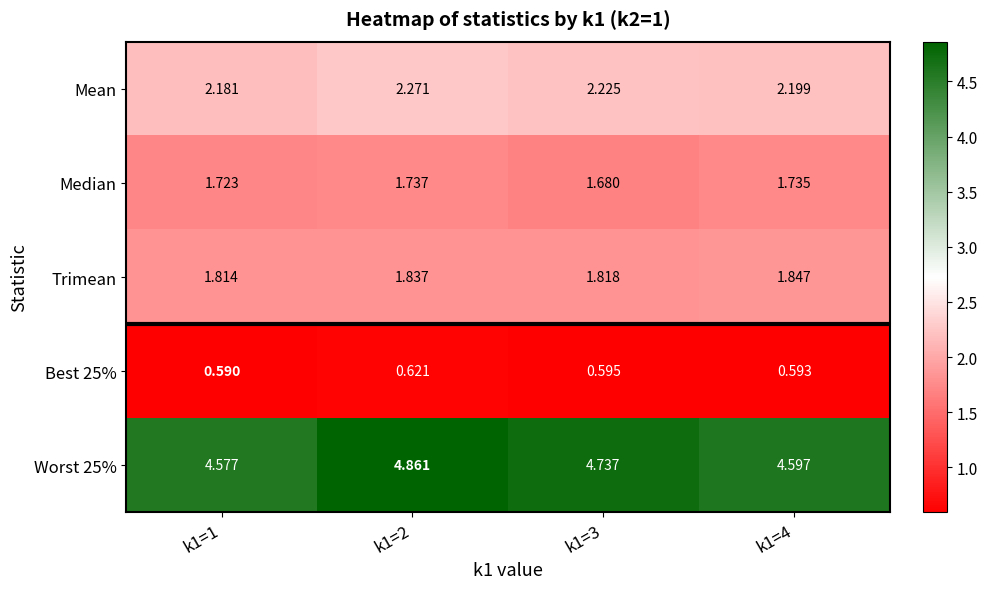

Is the value of Worst 25% at k1=3 greater than the value of Trimean at k1=2?

Yes